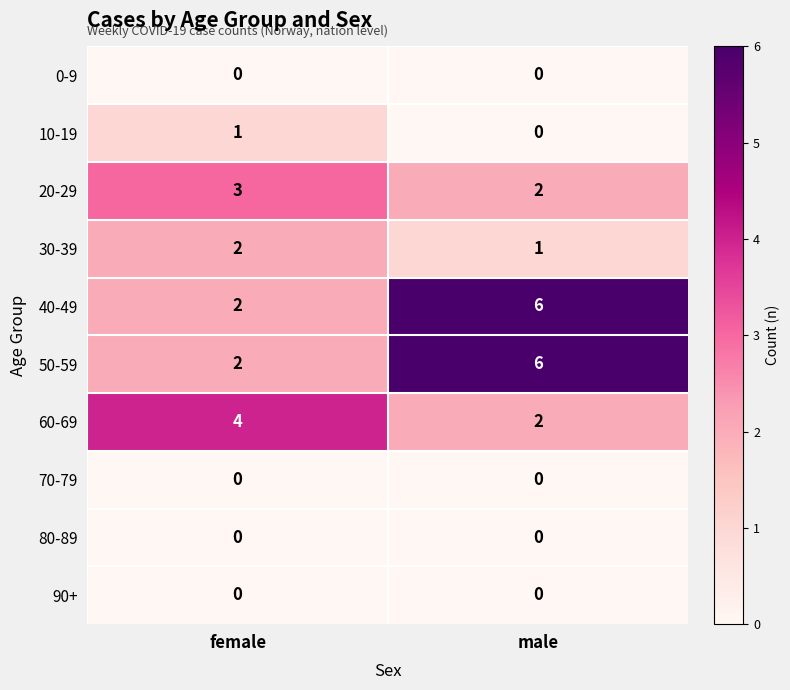

Rank the categories by 50-59 value from lowest to highest.

female, male